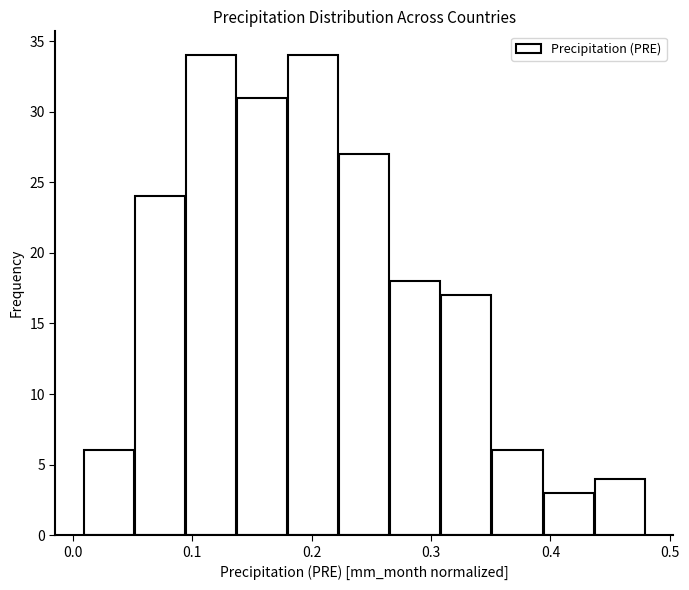

What is the height of the bar covering 0.31 to 0.35 on the x-axis? Neither the bar edges nor the heights are printed on the chart, so give them approximately, as read against the axes.

17